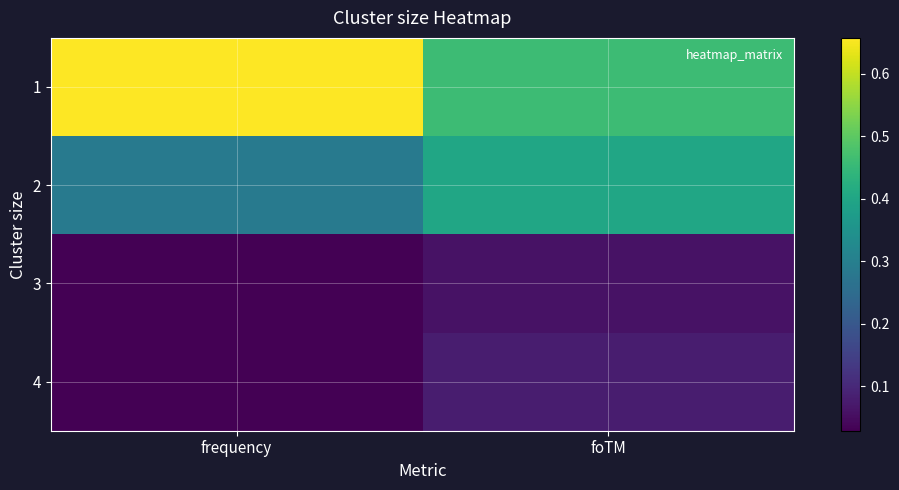

Which label corresponds to the smallest value in the chart?

frequency